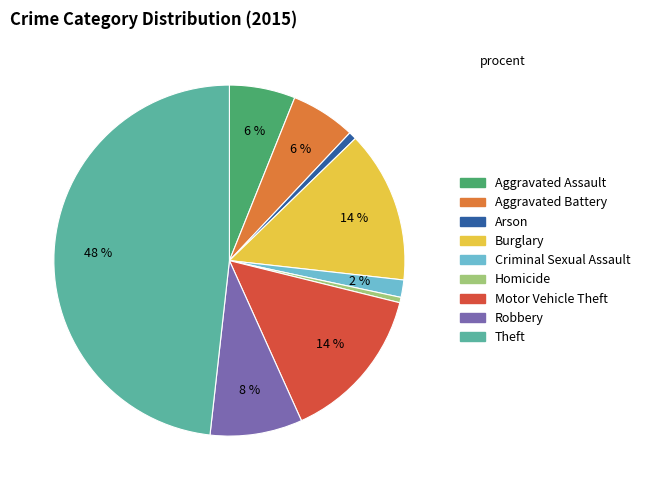

The Theft slice represents 48% of the pie. True or false?

True